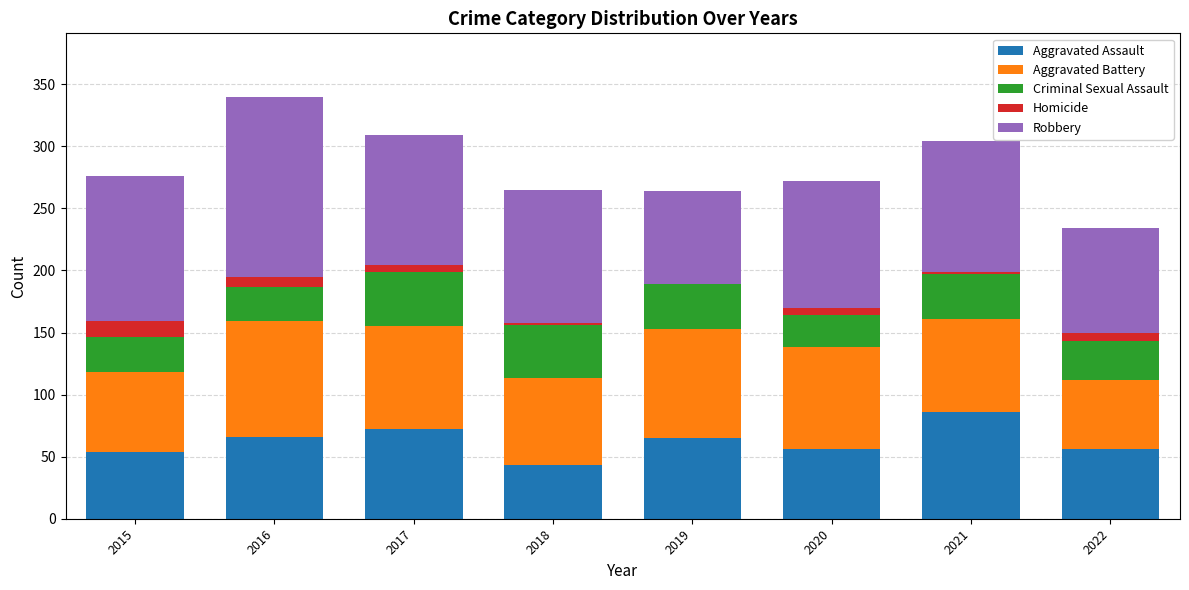

The Aggravated Assault series shows 111 at 2019. True or false?

False